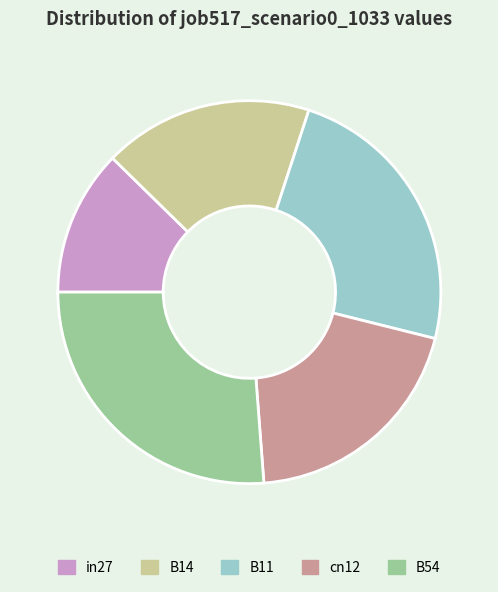

Is it true that B54 is 34% of the pie?

False